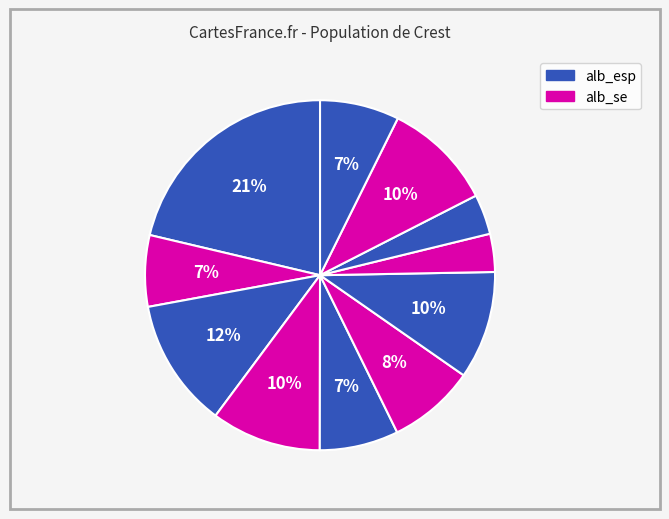

How many segments does this pie chart have?

11